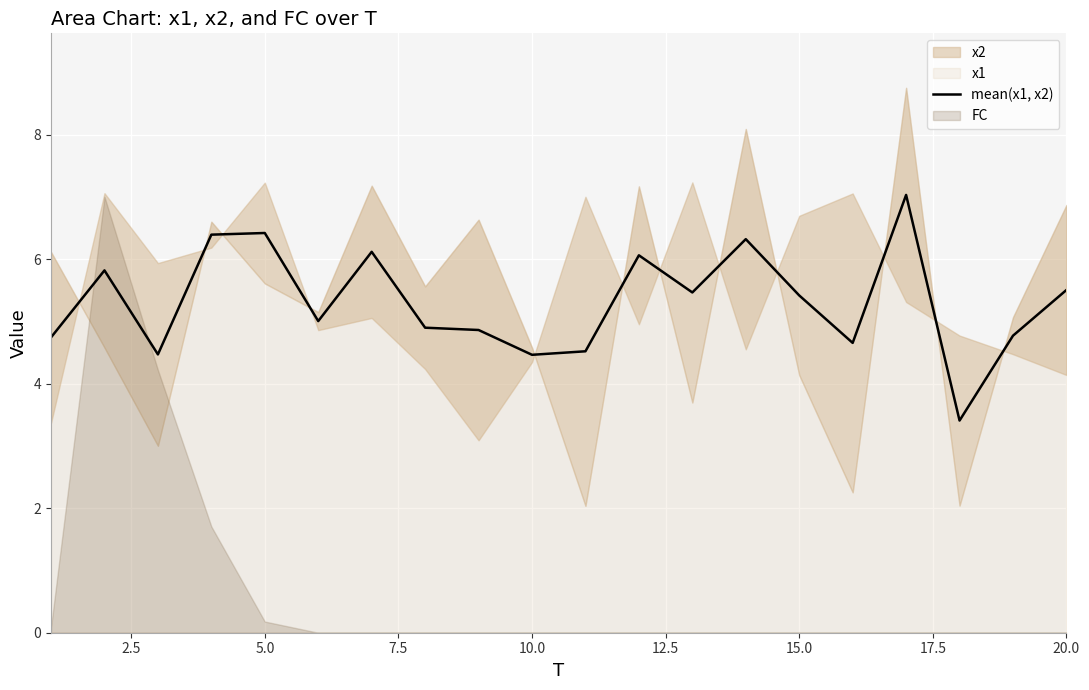

What is the difference between the maximum and second lowest values?

2.6